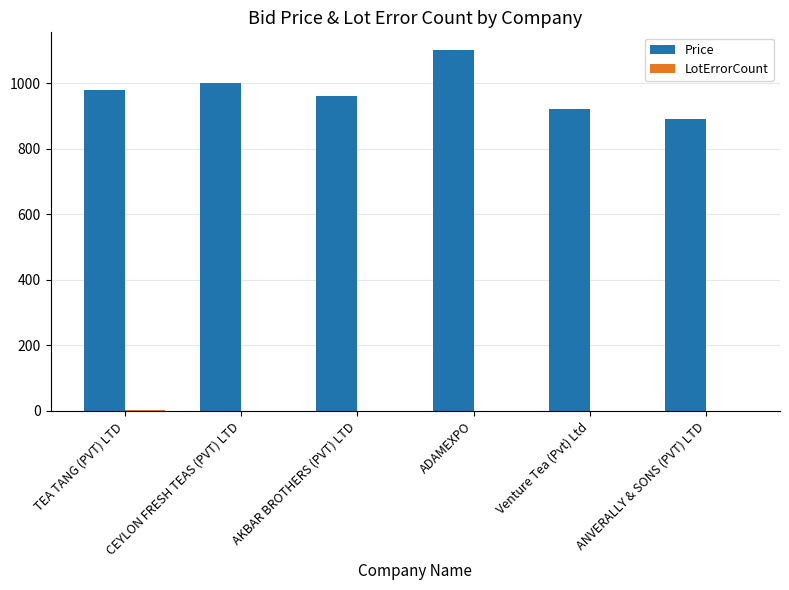

Which label corresponds to the largest value in the chart?

ADAMEXPO